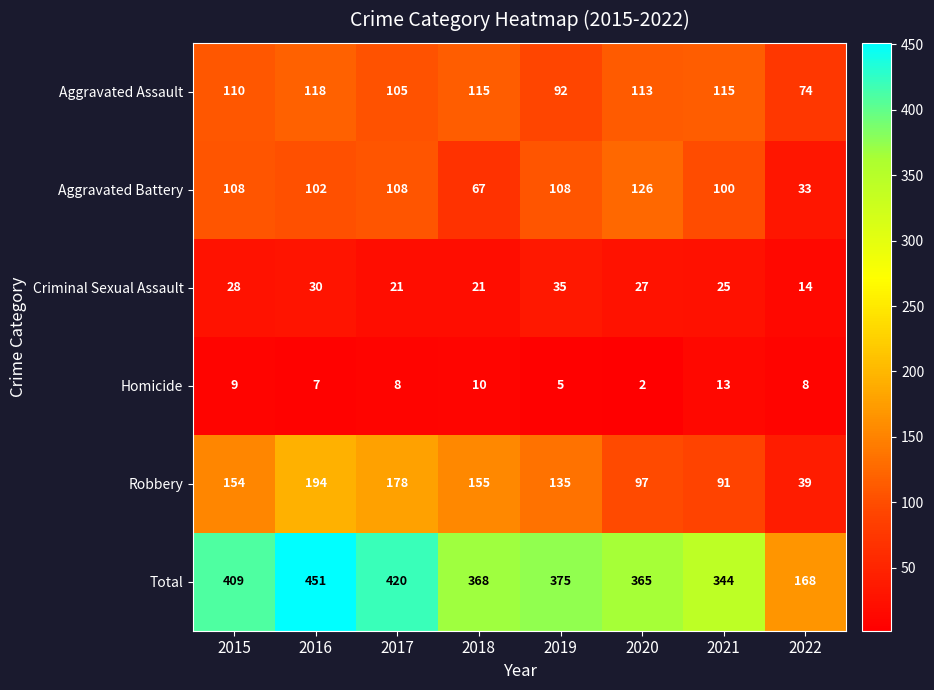

Count the number of data series in this chart.

6